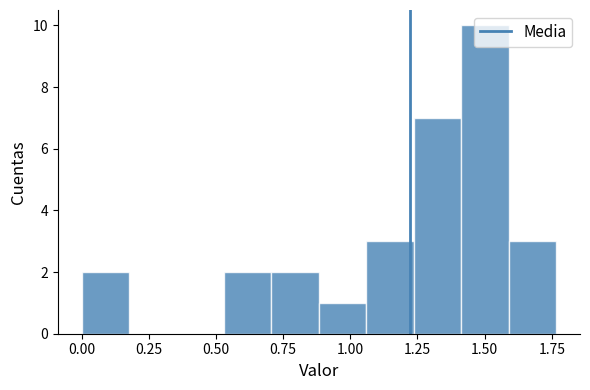

Around what value on the x-axis is the tallest bar? Give the approximate position of its centre, as read against the axis.

1.50